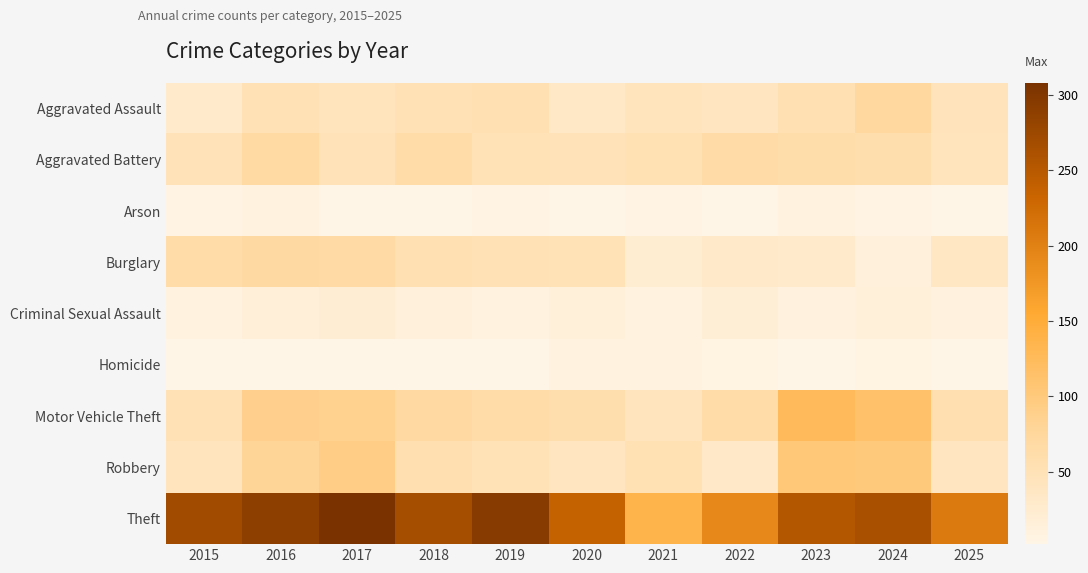

Which series has the largest range (max minus min)?

Theft